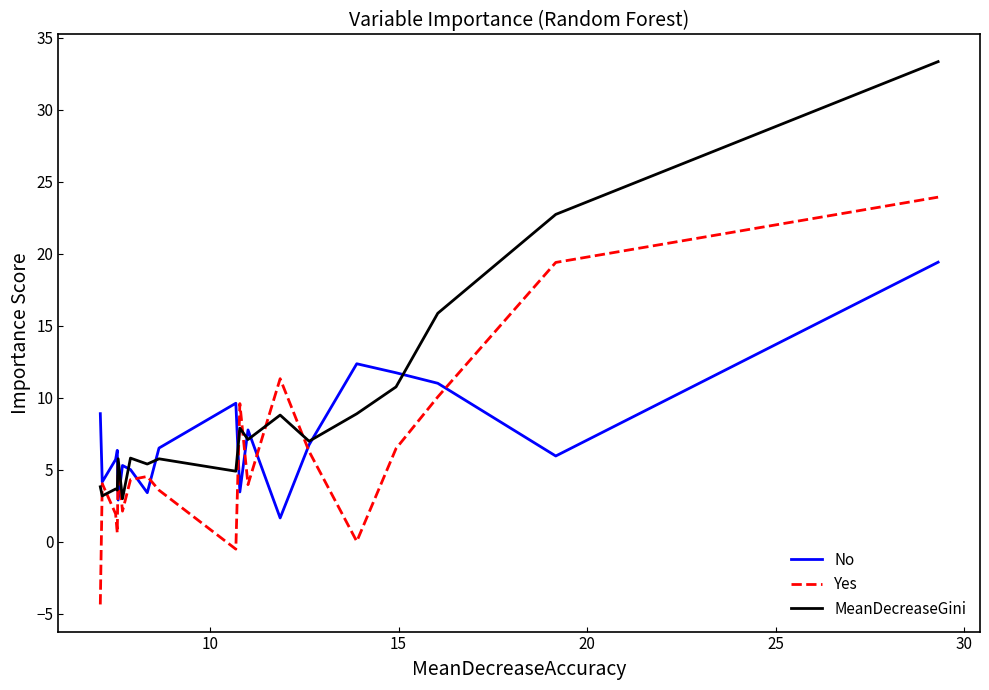

Which series ends up on top after the final intersection of MeanDecreaseGini and Yes?

MeanDecreaseGini